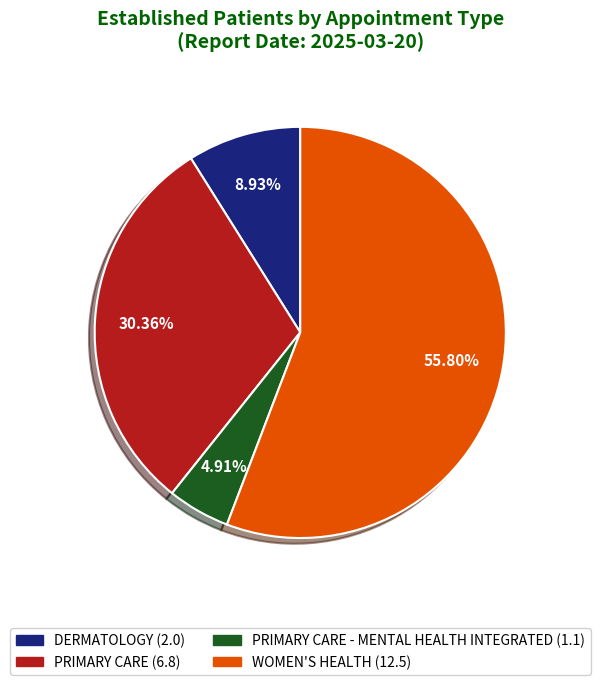

Is there any slice that represents more than half of the pie?

Yes